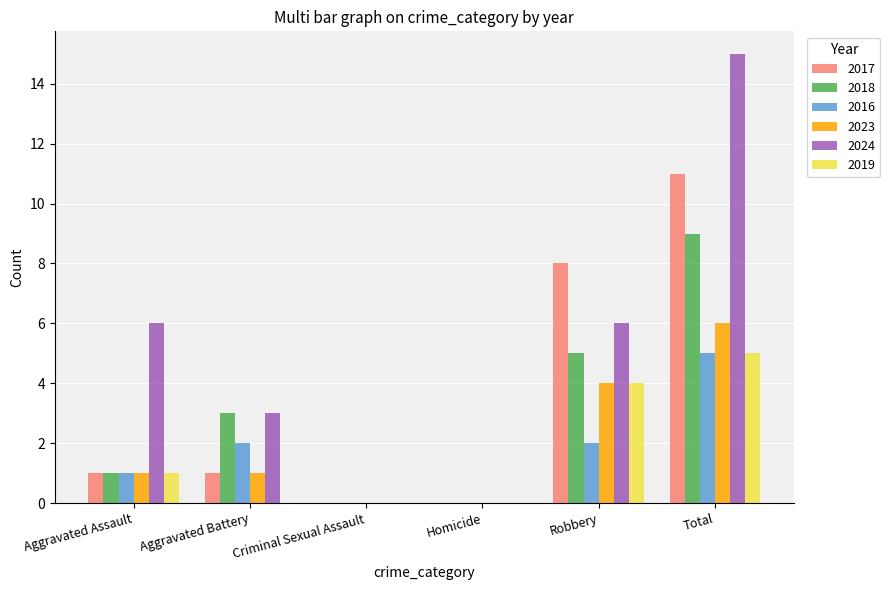

How many series are shown in this chart?

6